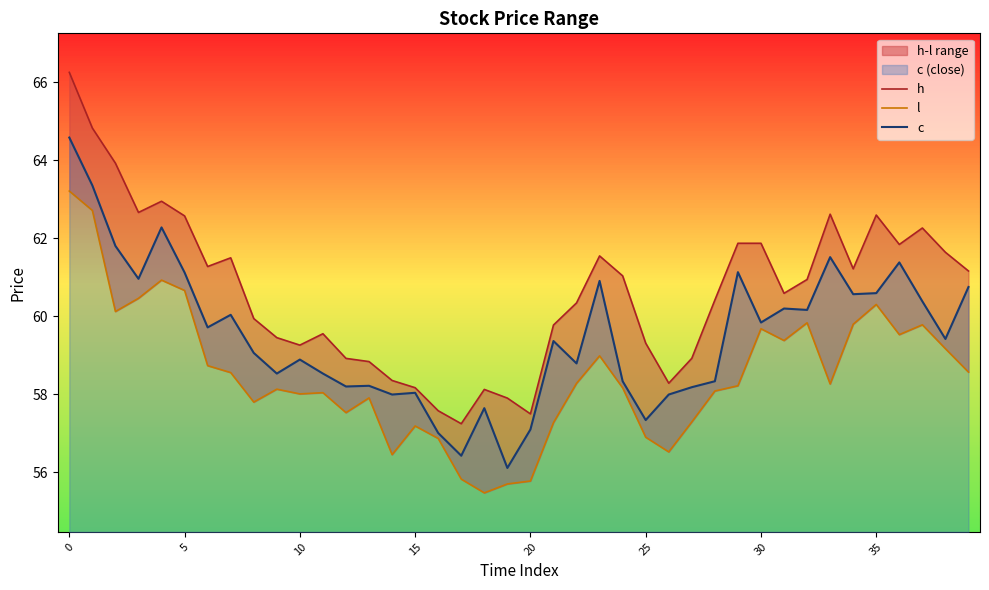

What value does the c series have at 37?

60.4